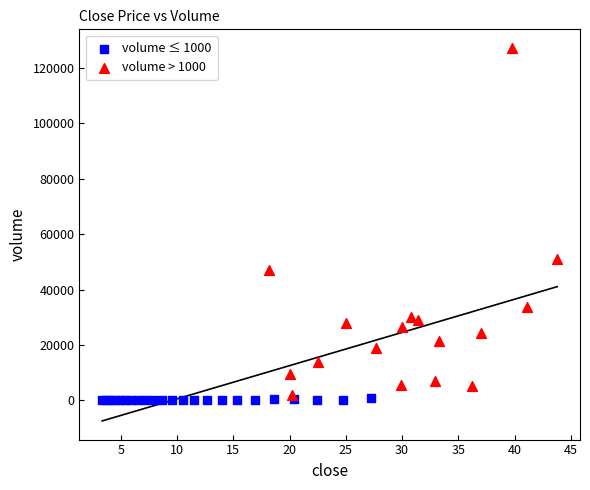

Which series contains the highest Y value?

volume > 1000